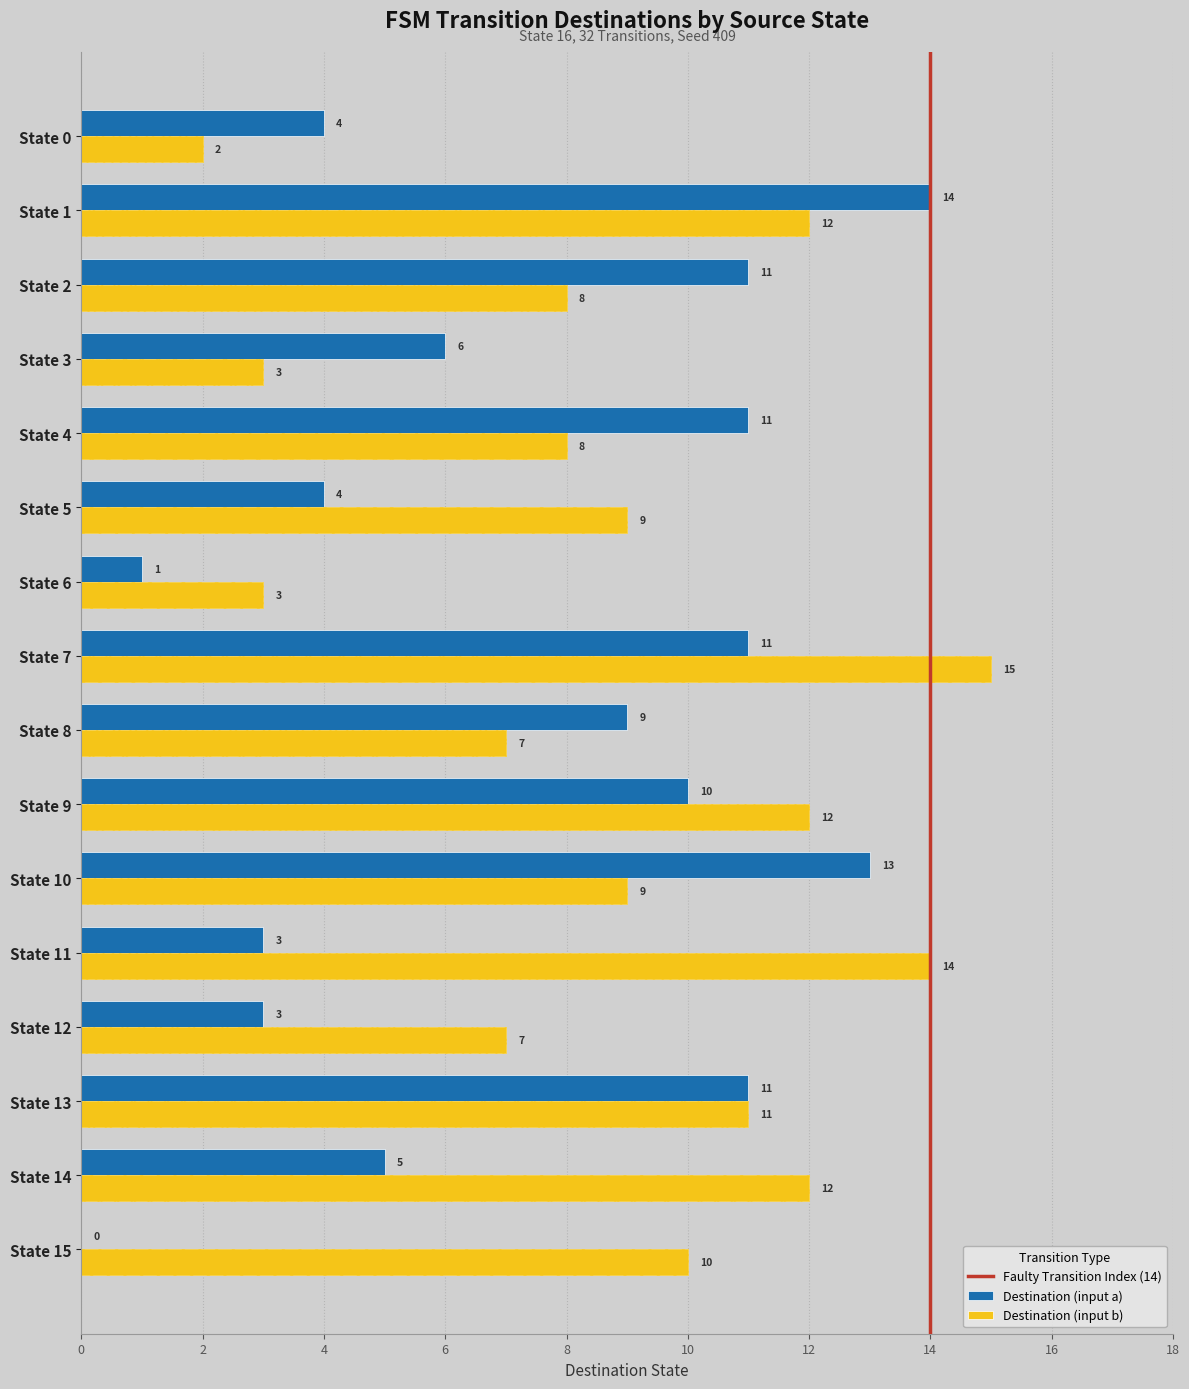

The value of Destination (input b) at State 13 is 18. True or false?

False